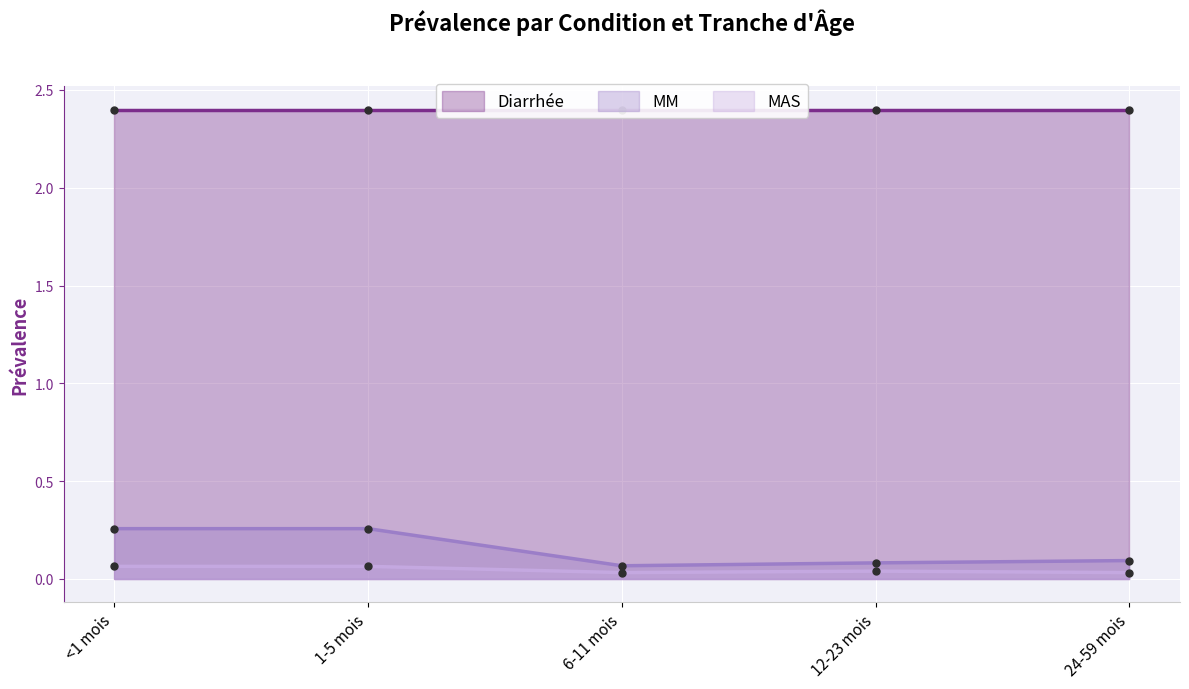

Which category has the lowest value in the MM series?

6-11 mois